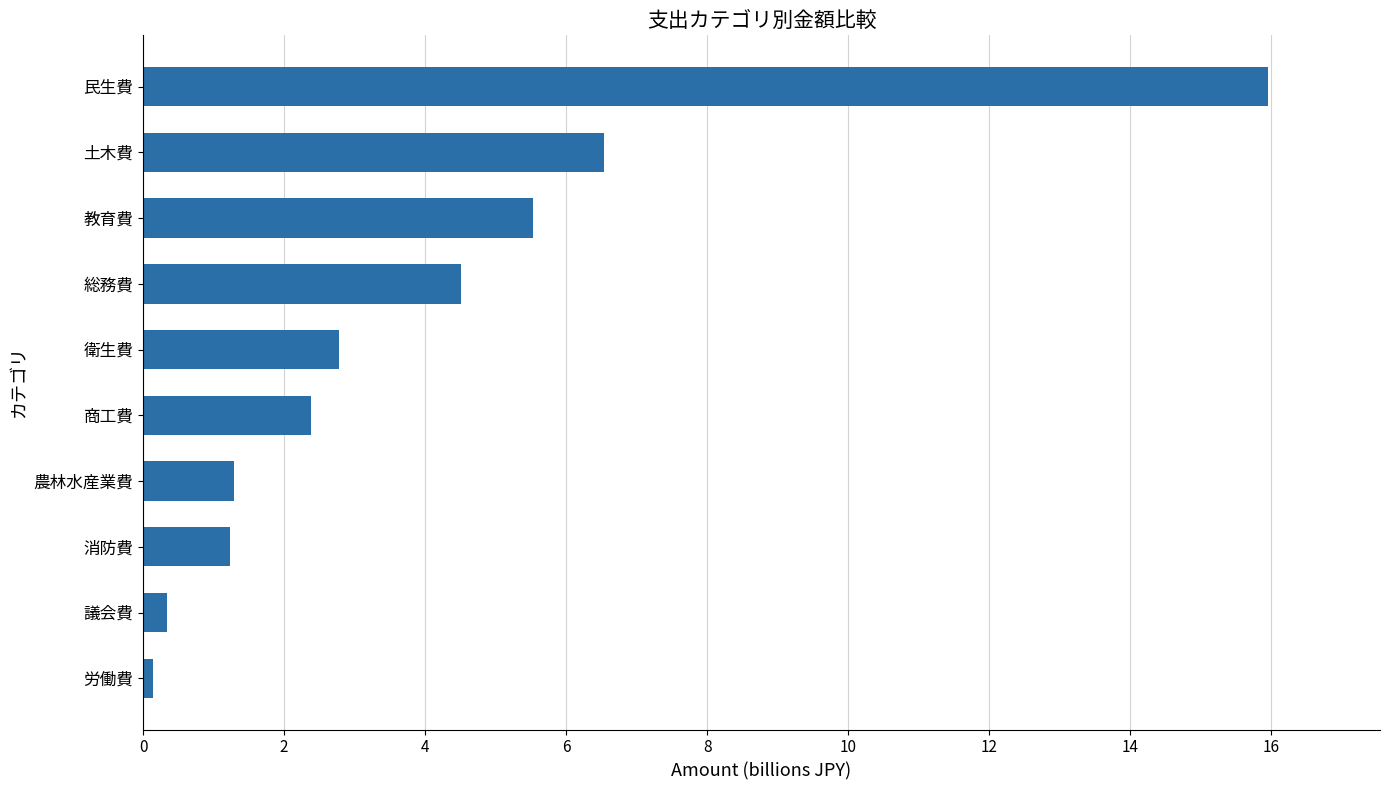

Is it true that the value at 教育費 is 7.3?

False